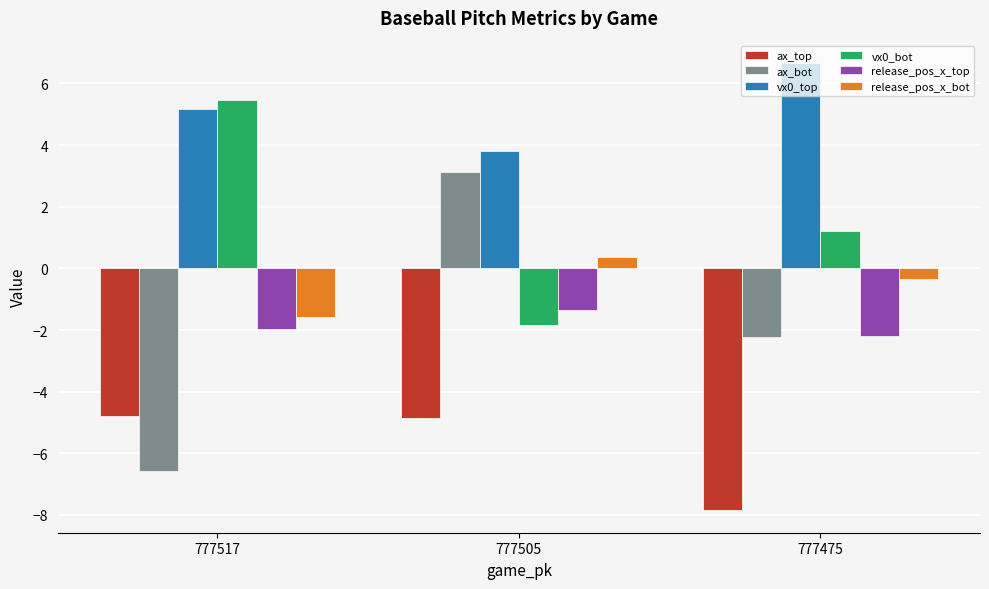

Rank the categories by ax_bot value from highest to lowest.

777505, 777475, 777517